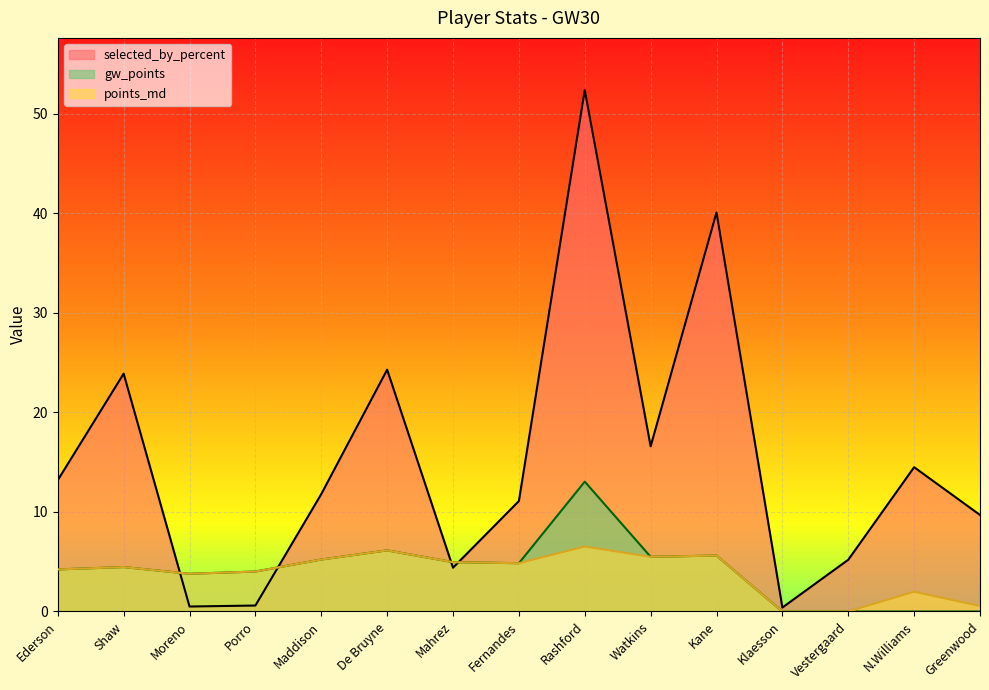

What is the maximum value for selected_by_percent?

52.4